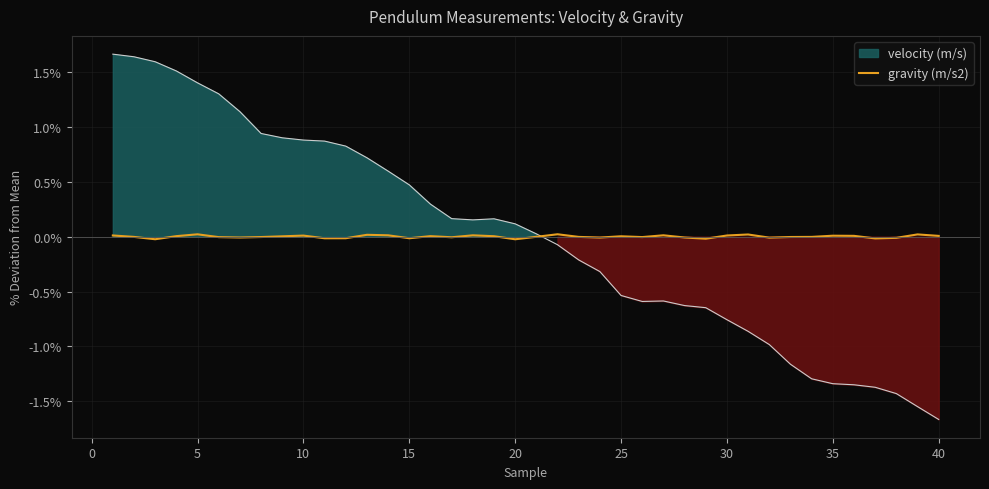

The value at 11 is -0.0. True or false?

False